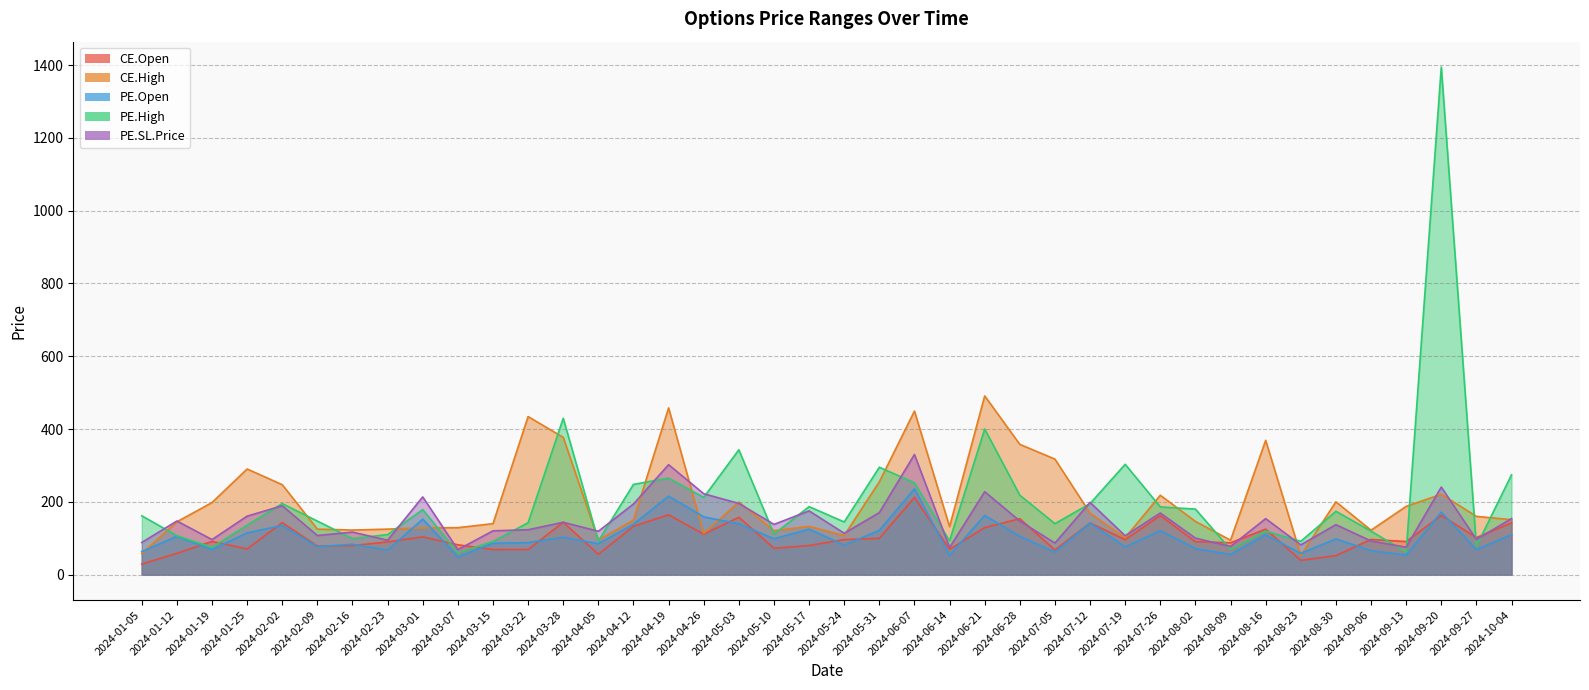

Where is the first local maximum for CE.High?

2024-01-25